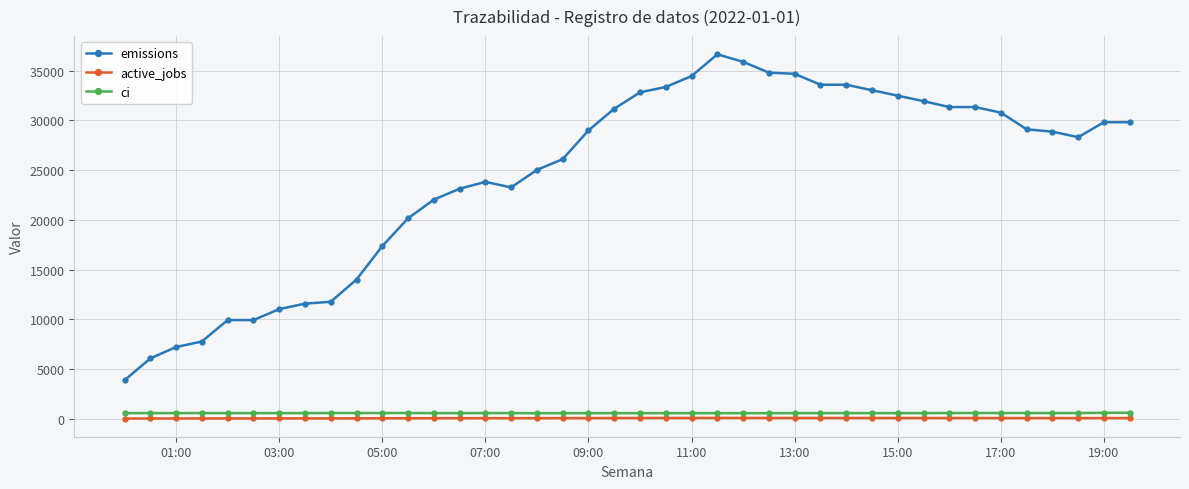

Which series has the widest spread of values?

emissions